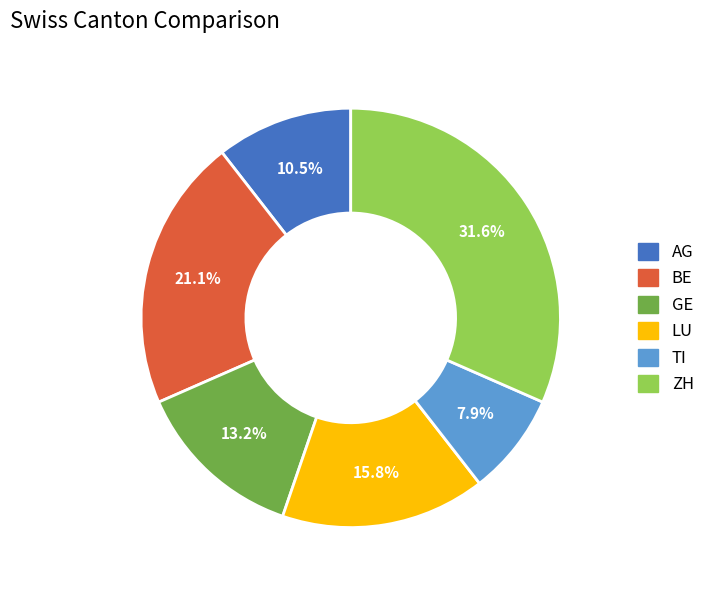

True or false: LU accounts for 16% of the total.

True